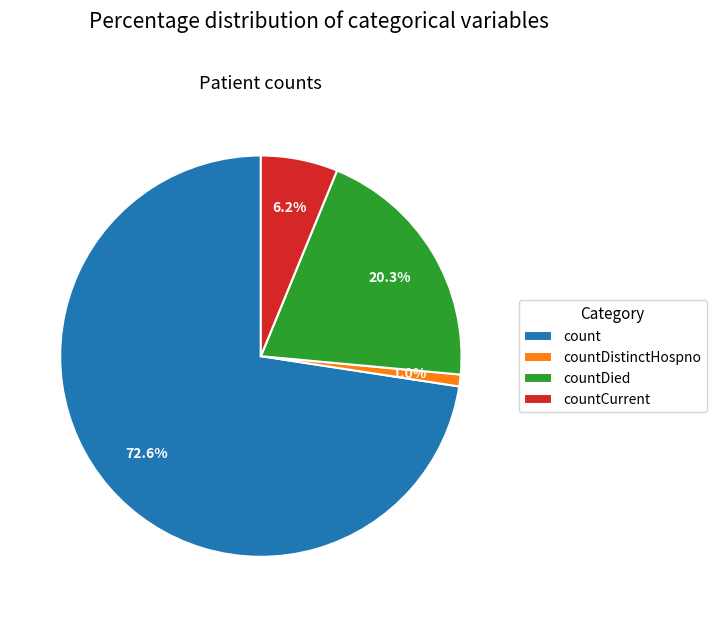

What percentage is the count slice, to the nearest percent?

73%